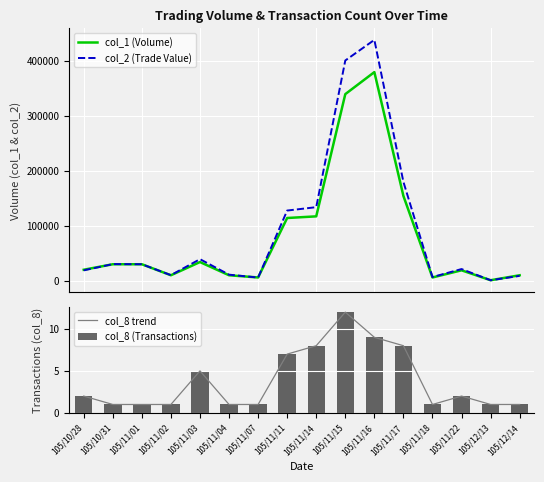

What is the sum of the col_1 (Volume) values at 105/11/02 and 105/11/22?

29000